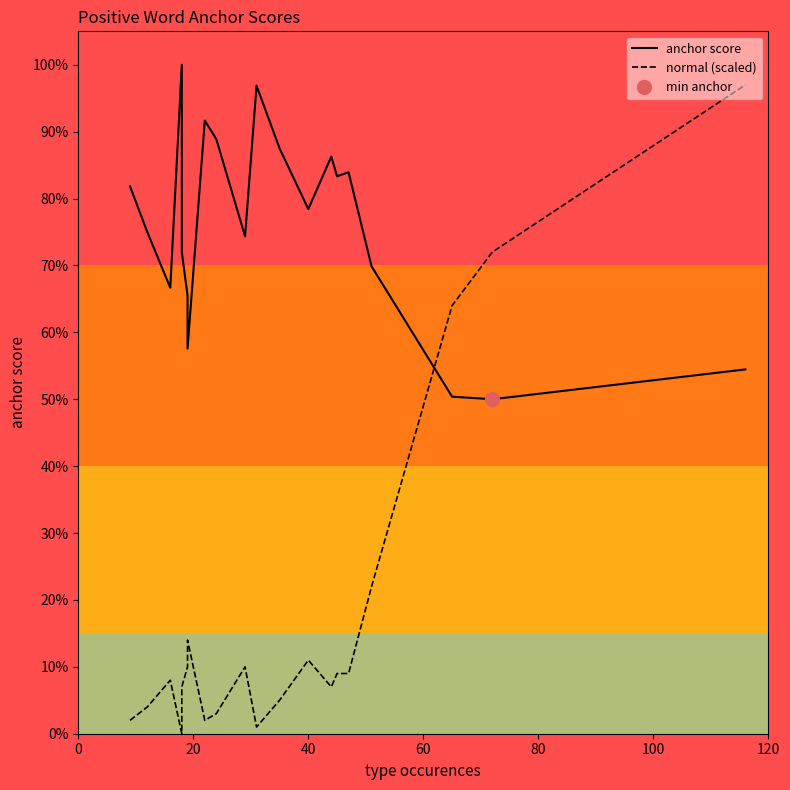

What is the difference between the maximum and minimum values in the anchor score series?

0.5